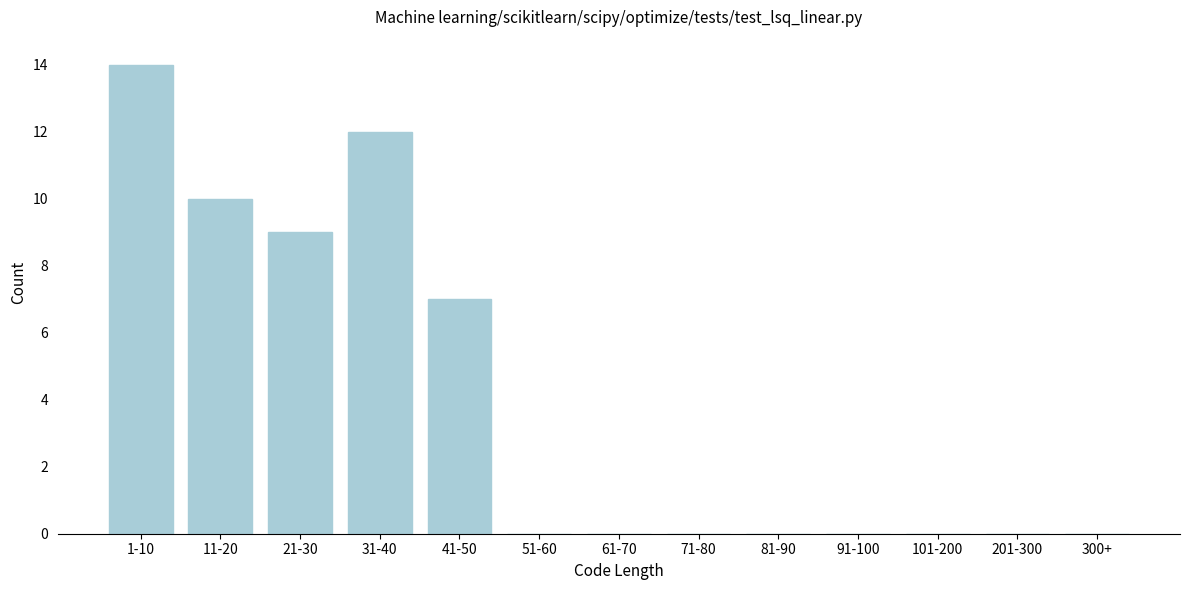

Reading left to right, what are all the values shown in this chart?

1-10=14	11-20=10	21-30=9	31-40=12	41-50=7	51-60=0	61-70=0	71-80=0	81-90=0	91-100=0	101-200=0	201-300=0	300+=0